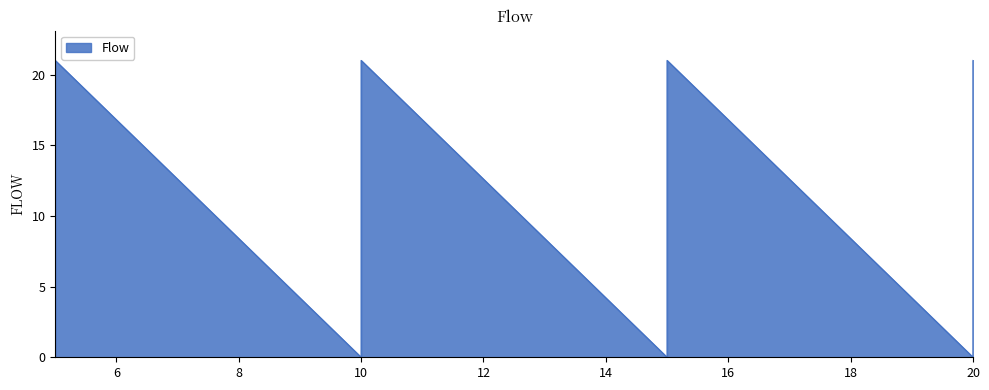

Is it true that the value at 15 is -10?

False